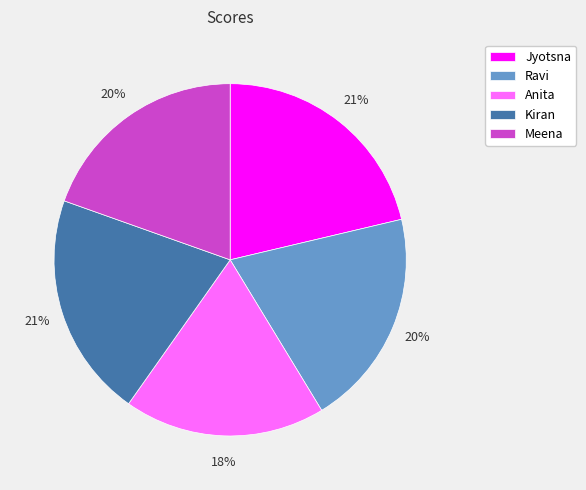

To the nearest percent, what is the difference between the largest and smallest slice percentages?

3%